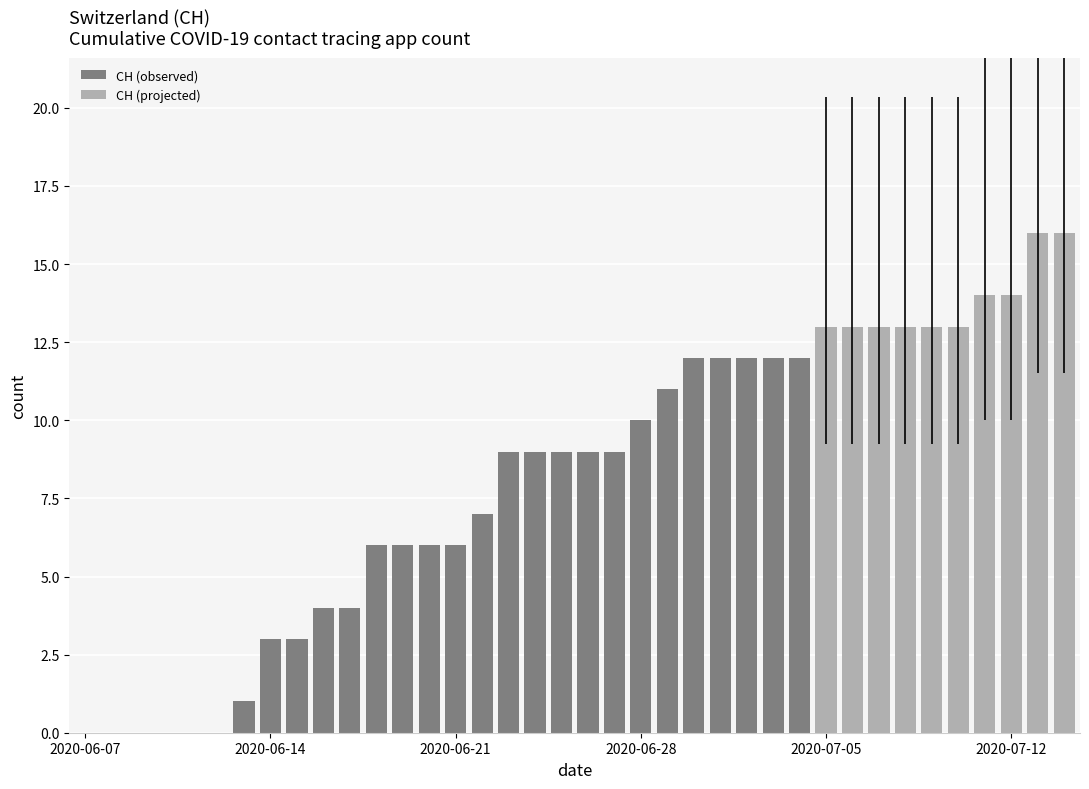

What is the label of the 37th bar from the right?

2020-06-08